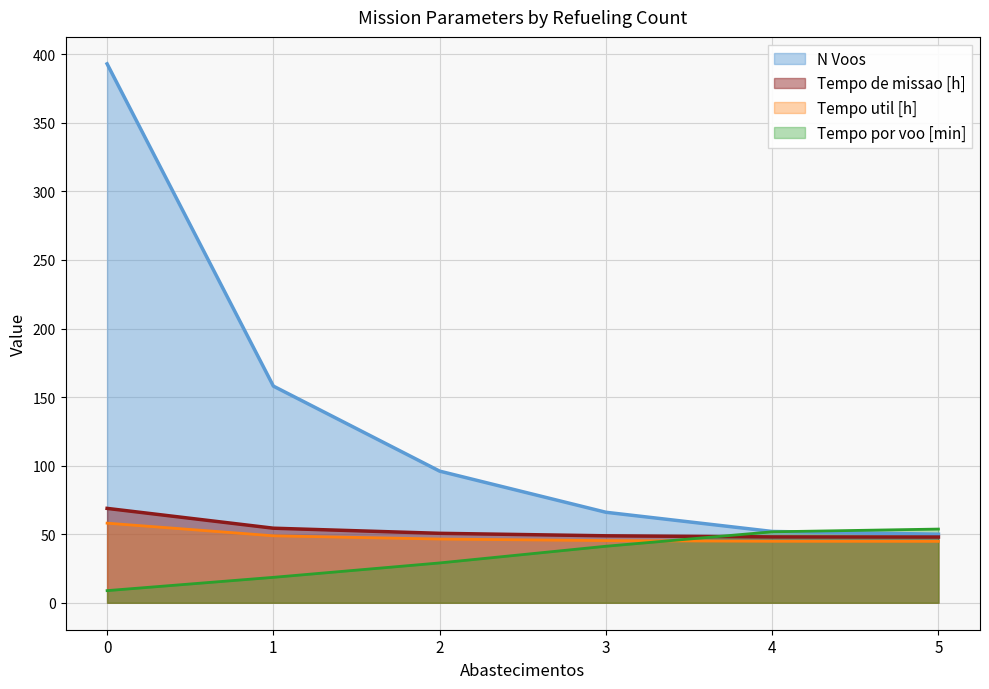

The value of Capacidade operacional [ha/h] at 1 is 158.0. True or false?

True